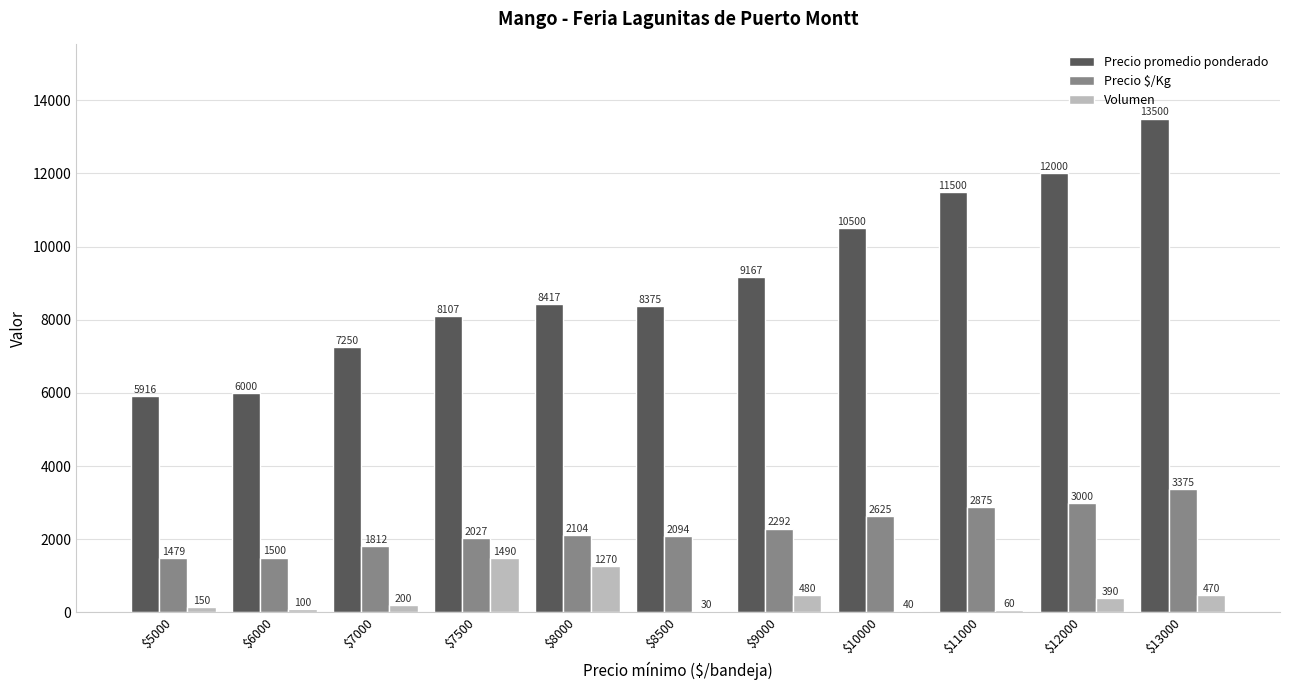

Reading left to right, extract all data points from this chart.

Precio promedio ponderado: $5000=5916	$6000=6000	$7000=7250	$7500=8107	$8000=8417	$8500=8375	$9000=9167	$10000=10500	$11000=11500	$12000=12000	$13000=13500
Precio $/Kg: $5000=1479	$6000=1500	$7000=1812	$7500=2027	$8000=2104	$8500=2094	$9000=2292	$10000=2625	$11000=2875	$12000=3000	$13000=3375
Volumen: $5000=150	$6000=100	$7000=200	$7500=1490	$8000=1270	$8500=30	$9000=480	$10000=40	$11000=60	$12000=390	$13000=470